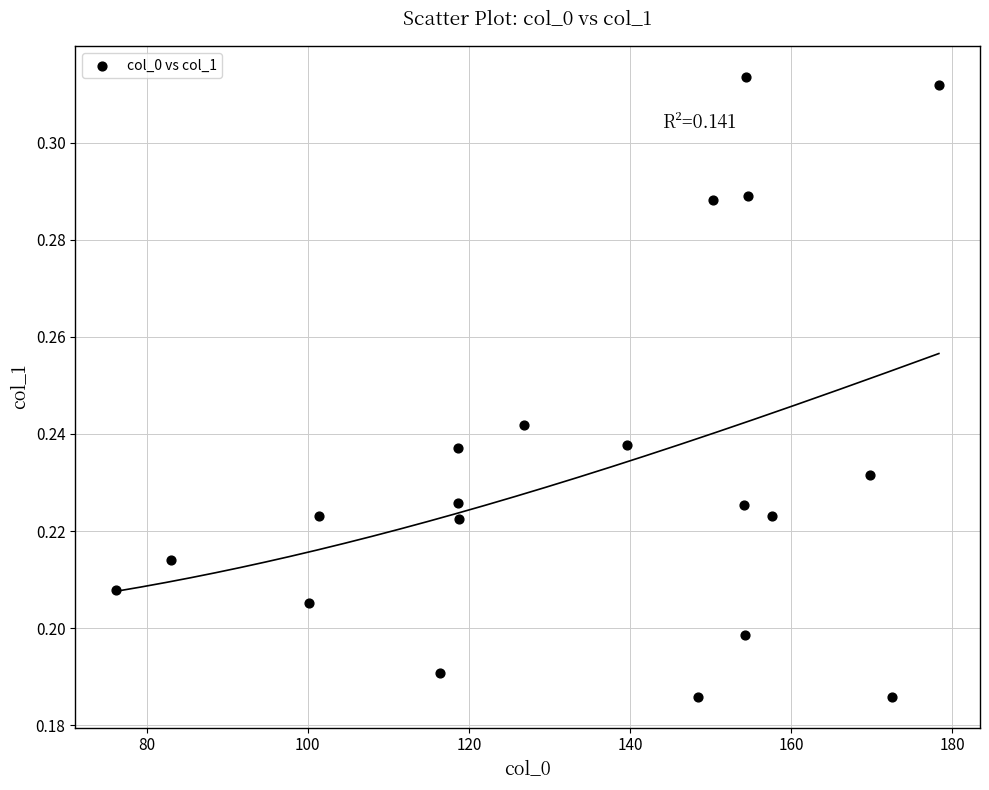

What is the range of X values (max minus min)?

102.1